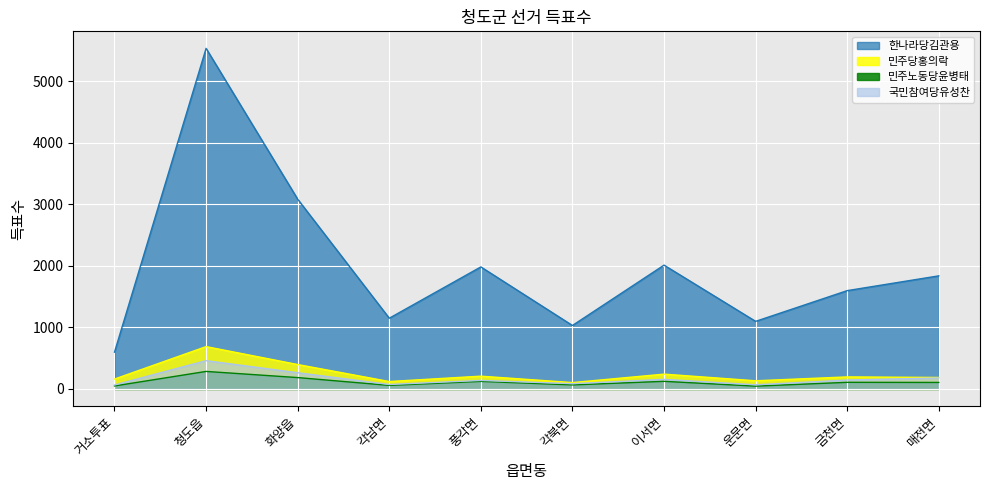

Is it true that 민주당홍의락 equals 331 at 이서면?

False